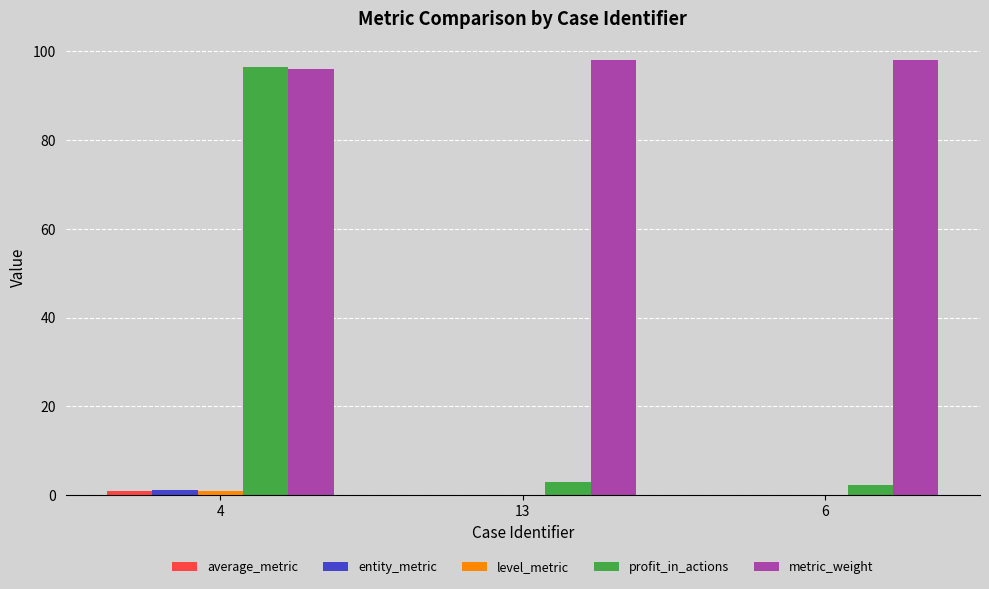

Which series has the largest total across all categories?

metric_weight